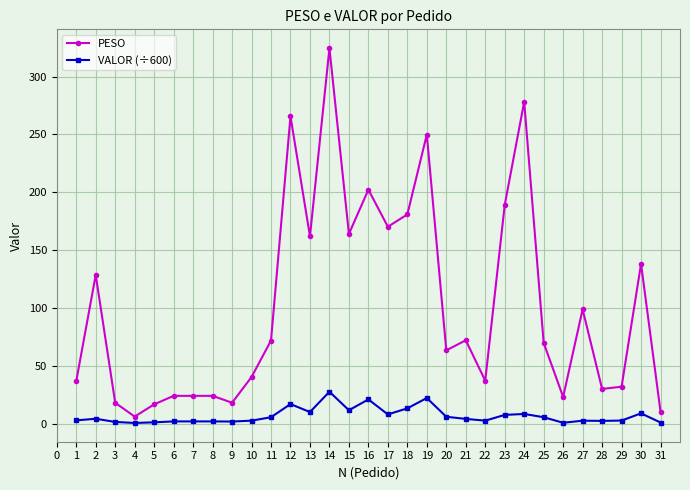

True or false: PESO and VALOR (÷600) intersect in this chart.

False